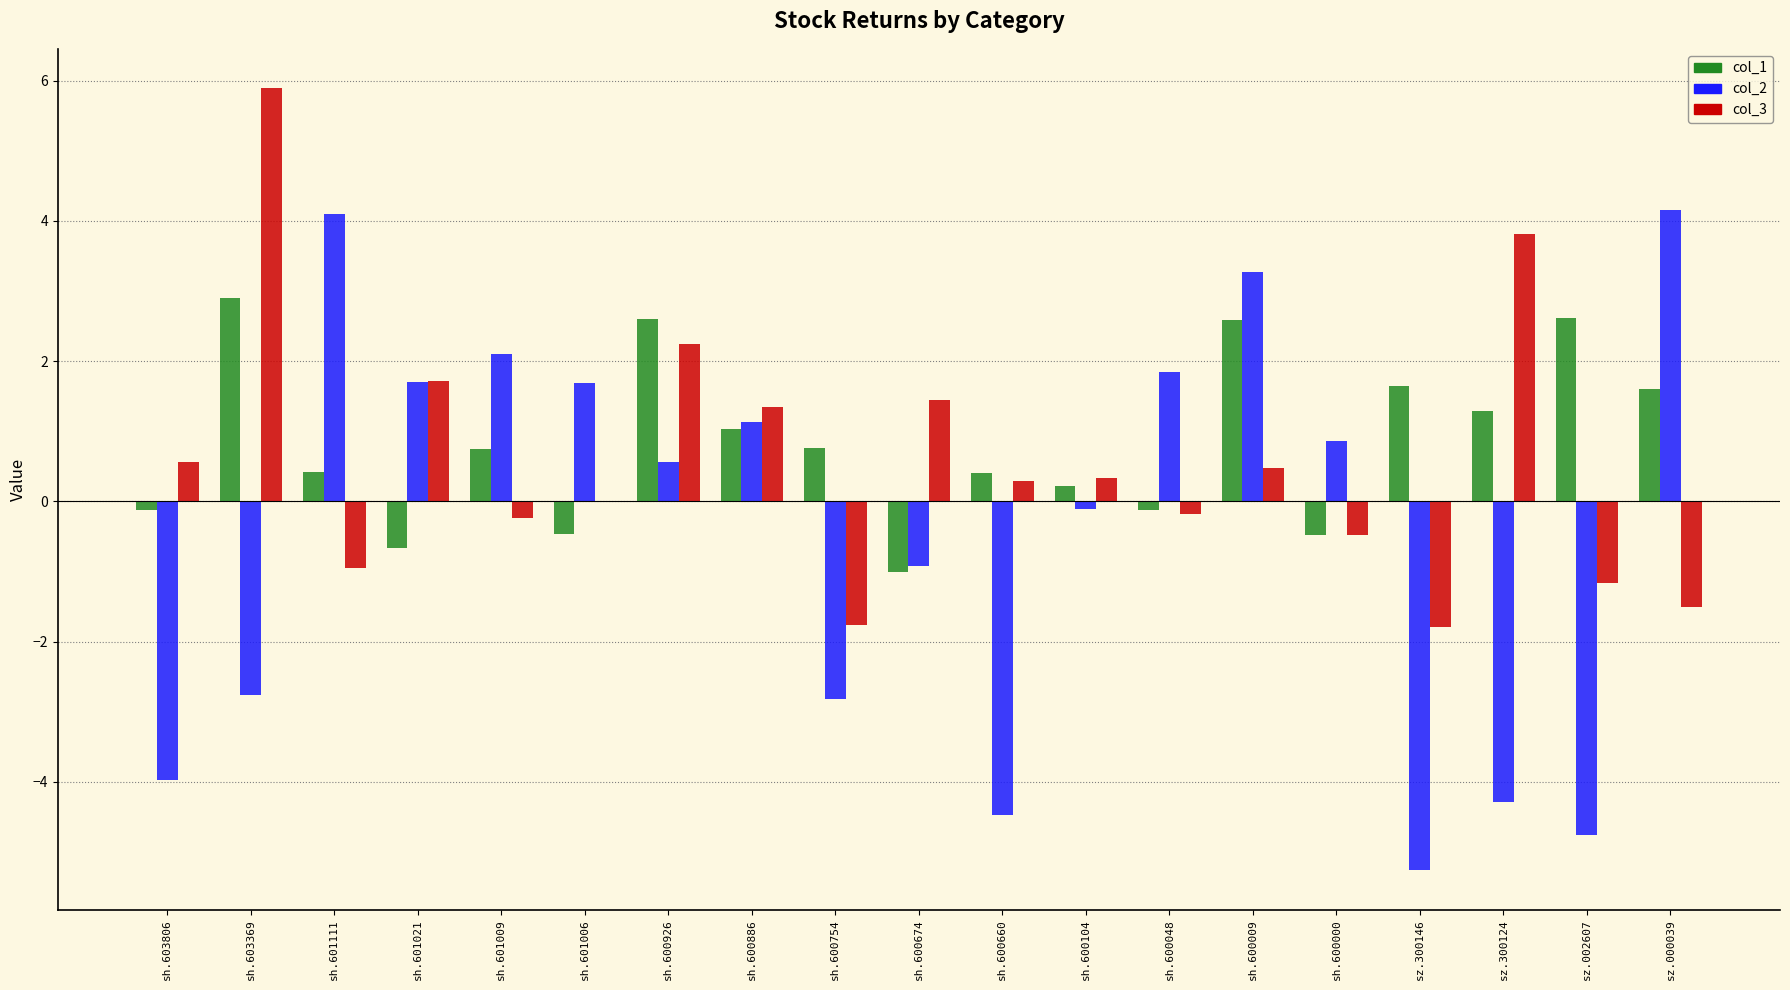

Between sh.600926 and sz.300146, which series saw the biggest shift?

col_2